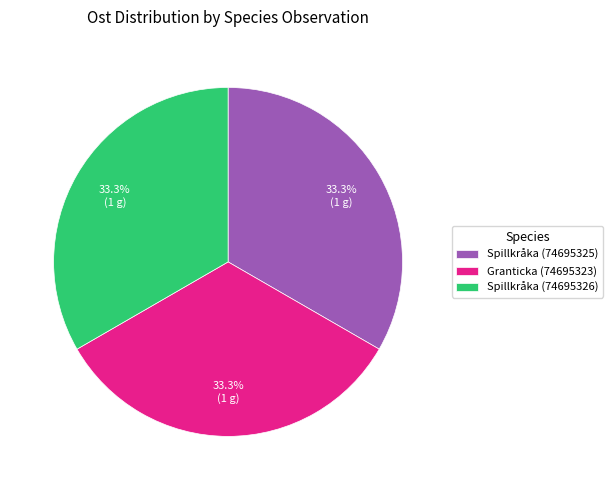

Combined, what portion of the pie is Granticka (74695323) and Spillkråka (74695325)?

66.7%